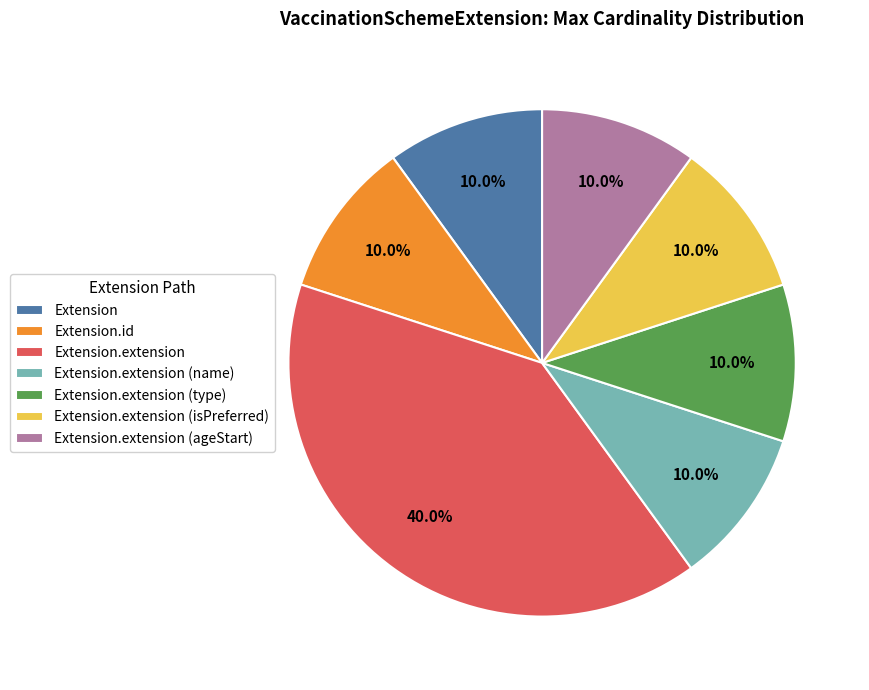

Is it true that Extension.extension (ageStart) is 19% of the pie?

False